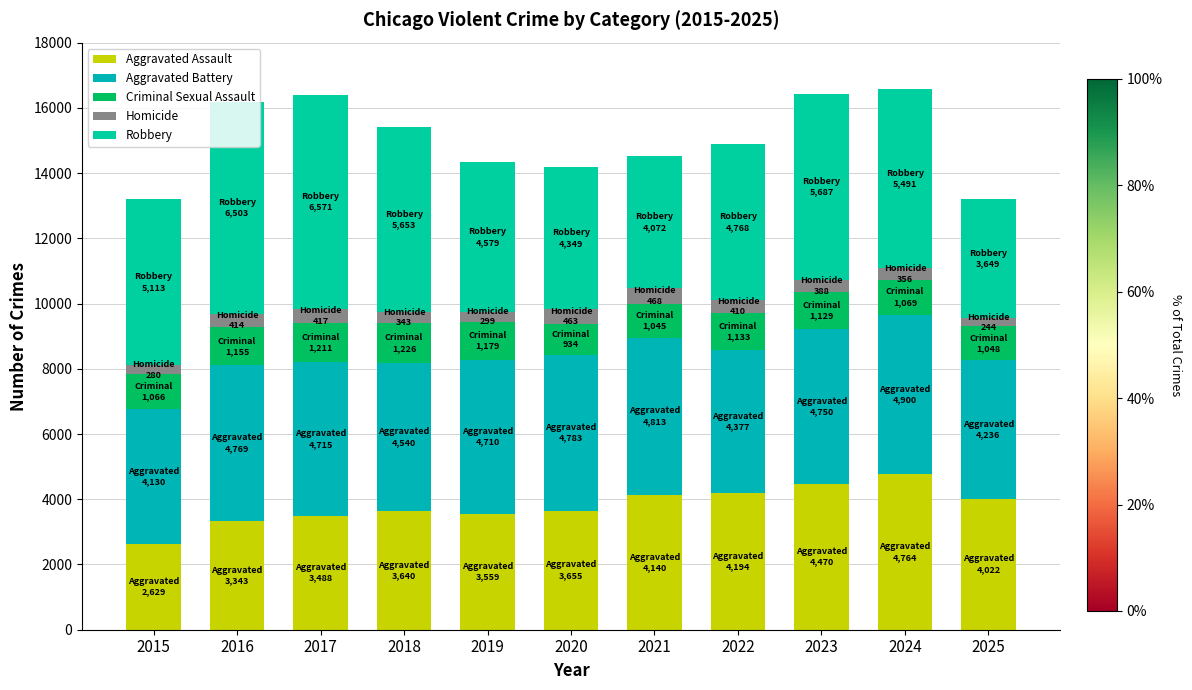

Are the bars grouped side by side (vs. stacked)?

No